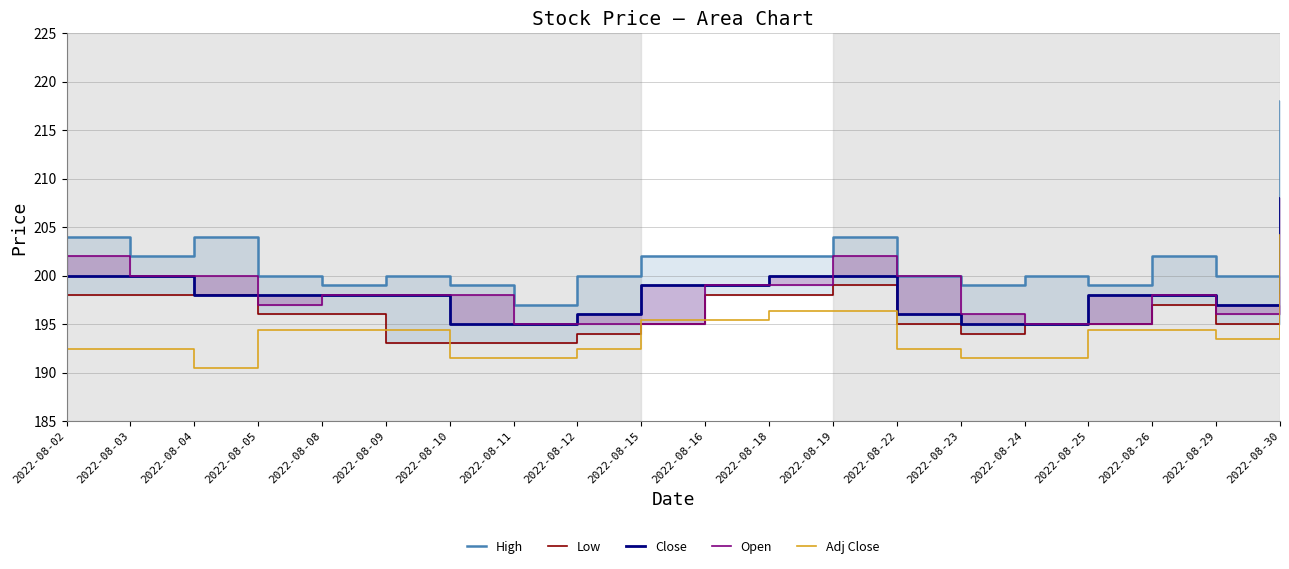

True or false: Adj Close and High cross at least once.

False